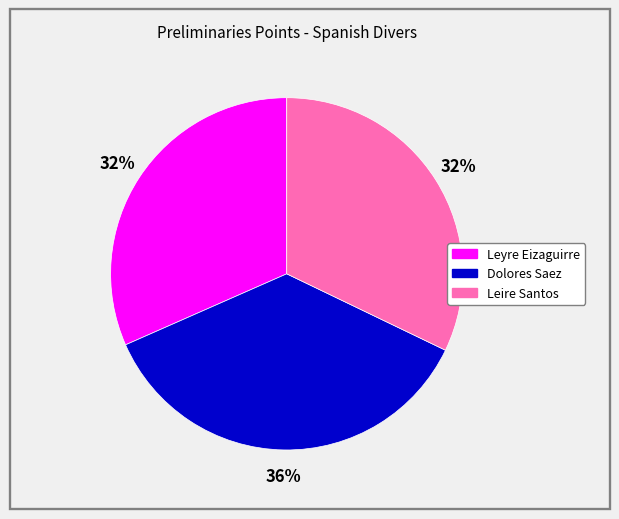

To the nearest percent, what is the combined percentage of Leyre Eizaguirre and Leire Santos?

64%